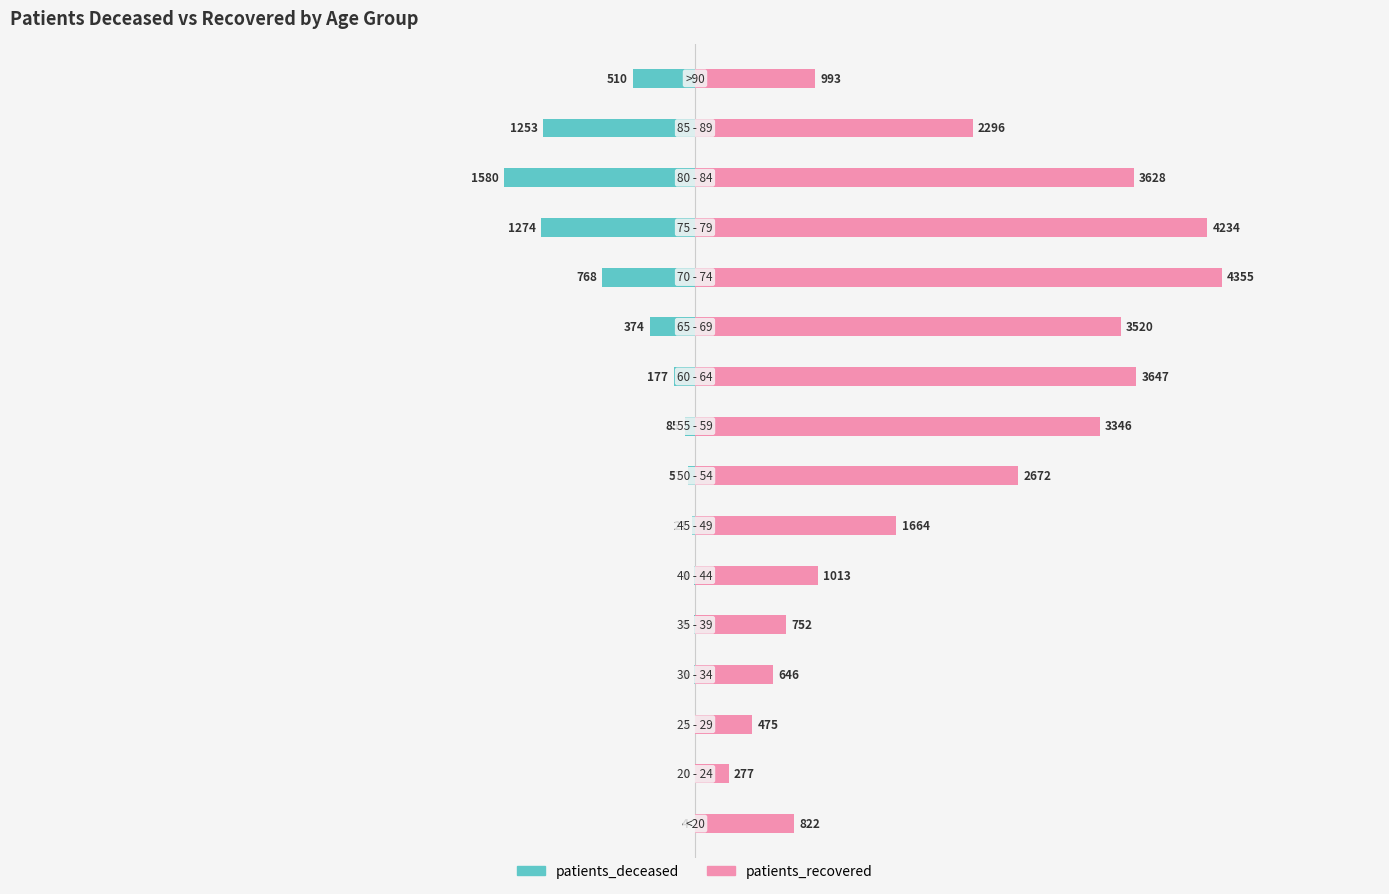

Is it true that patients_recovered equals 0.1 at 6?

False